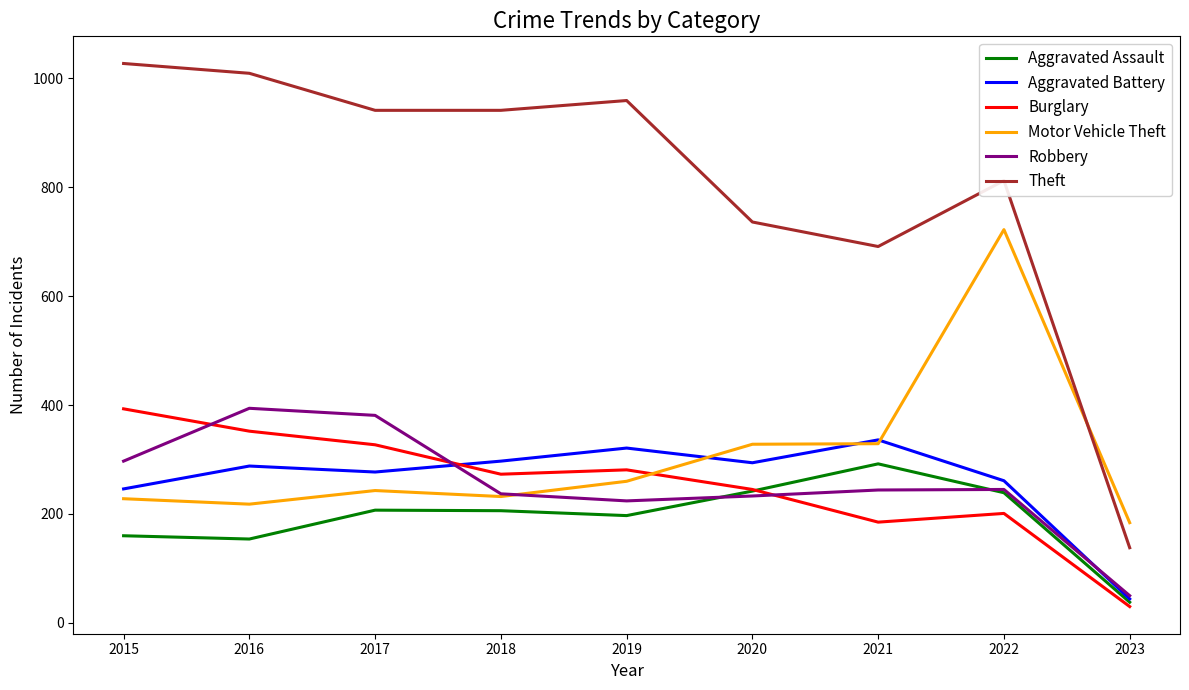

The Theft series shows 138 at 2023. True or false?

True